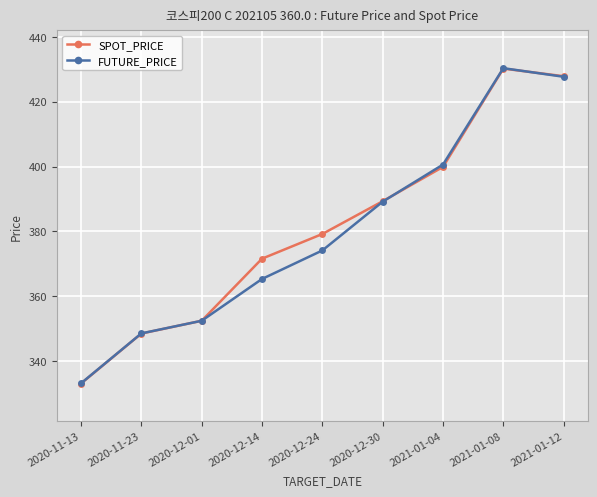

What is the label of the 7th point from the right?

2020-12-01